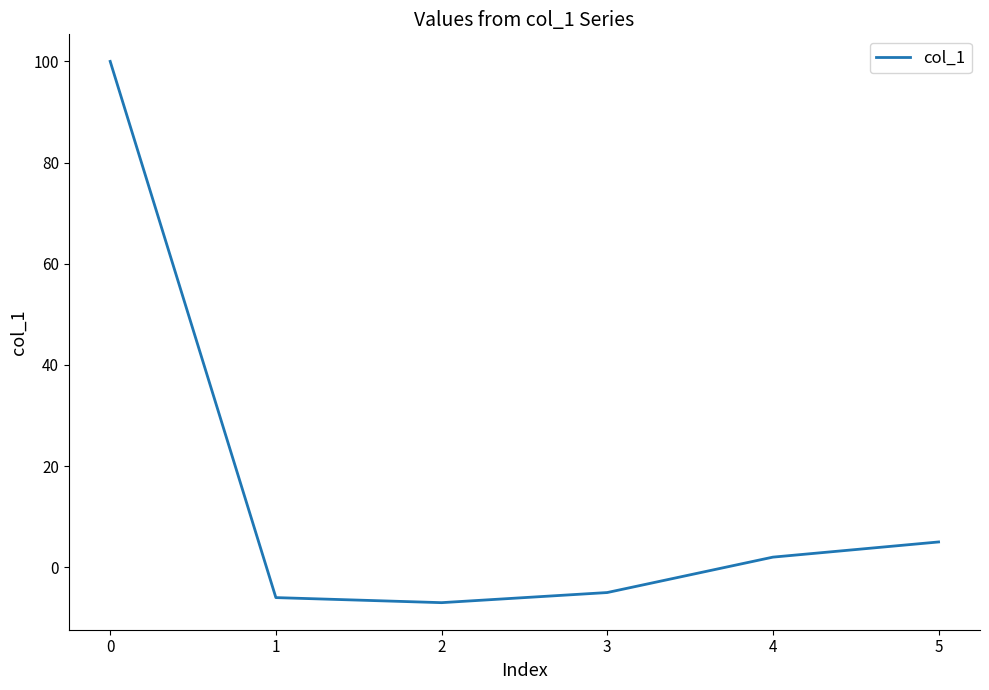

Is it true that the value at 3 is 0?

False